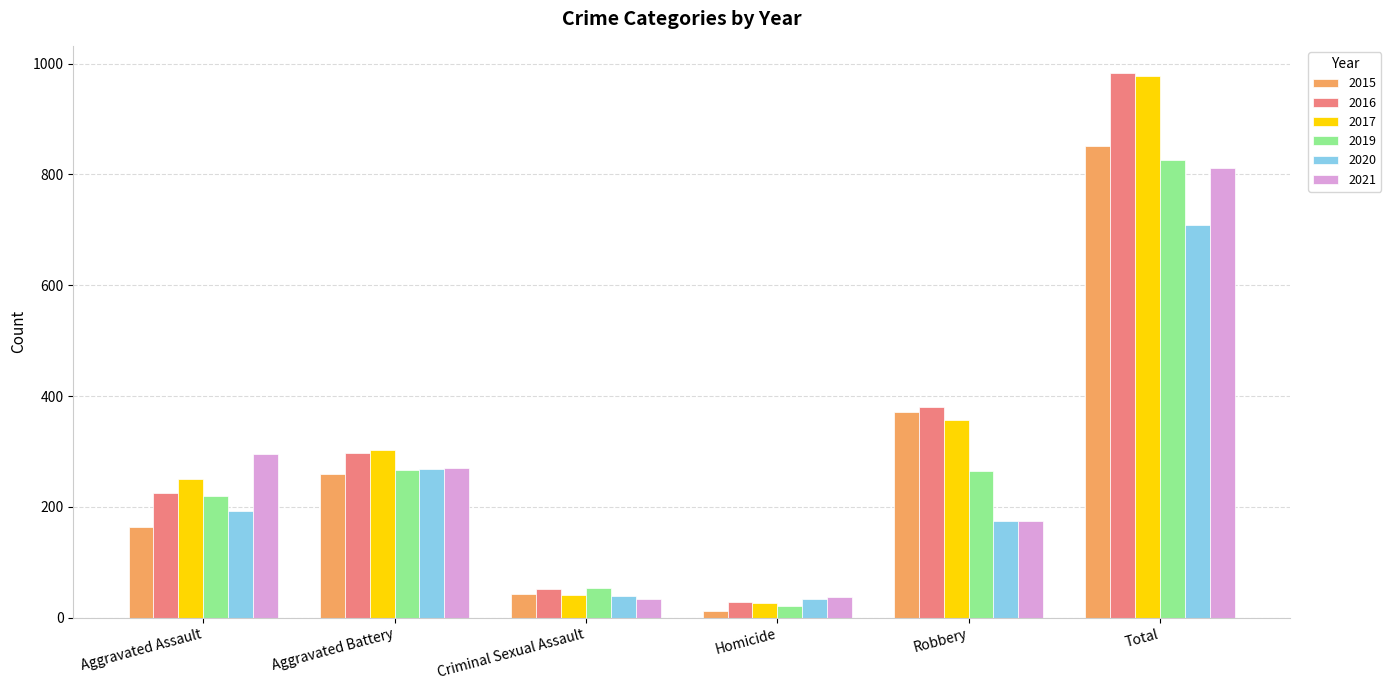

Which series changed the most between Aggravated Battery and Robbery?

2015